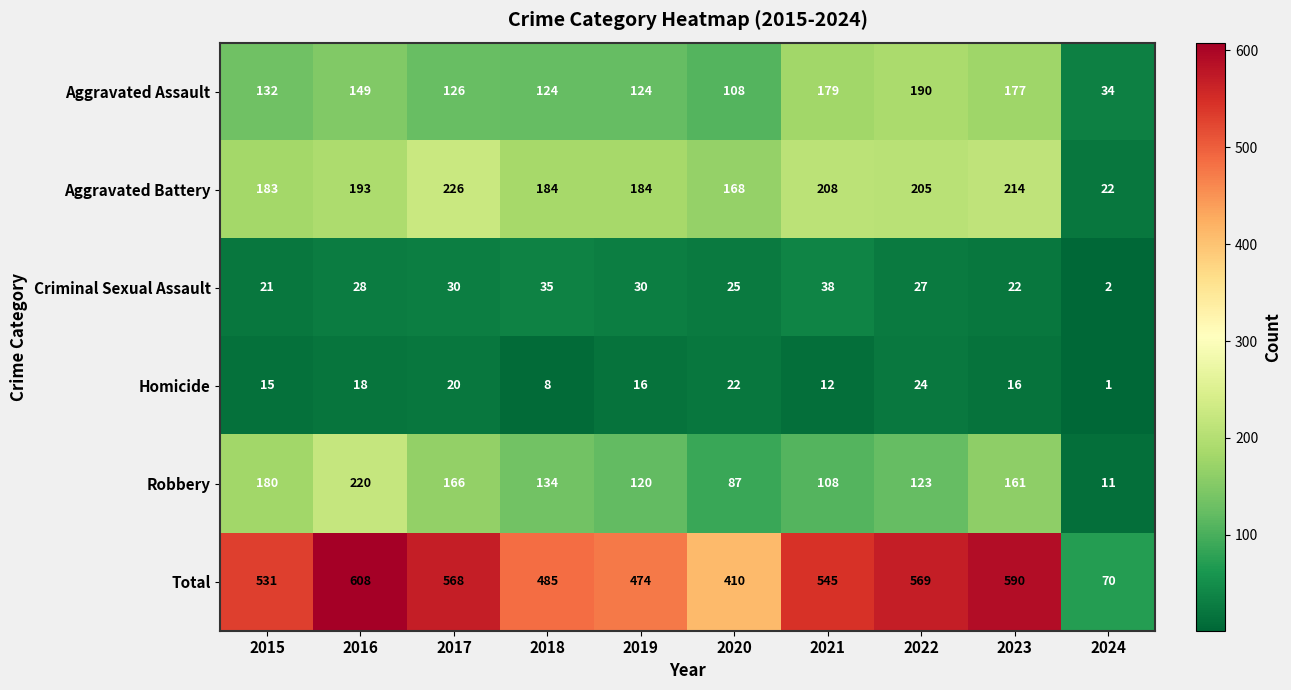

Which category has the lowest value in the Aggravated Assault series?

2024